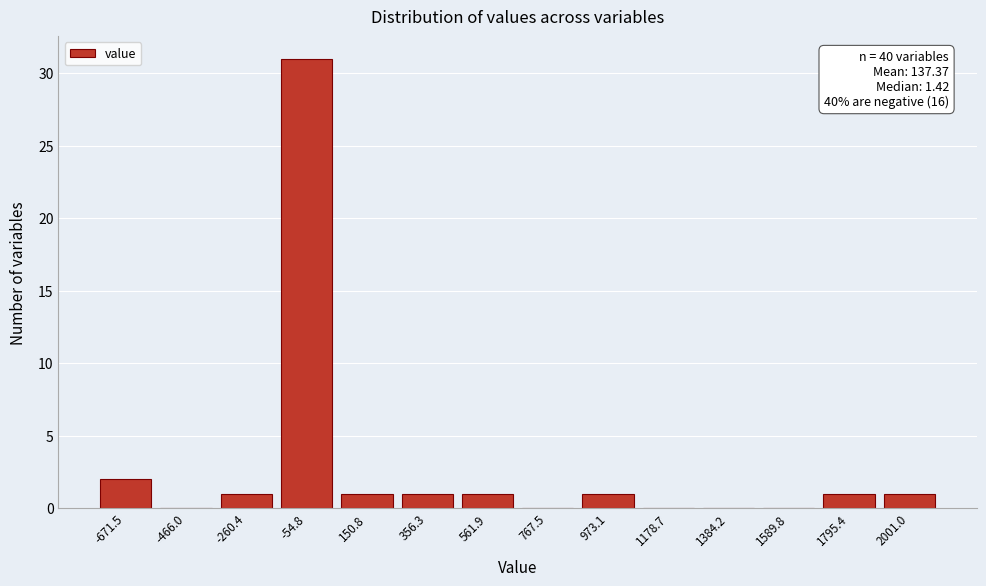

Reading right to left, transcribe all the data shown in this chart.

2001.0=1	1795.4=1	1589.8=0	1384.2=0	1178.7=0	973.1=1	767.5=0	561.9=1	356.3=1	150.8=1	-54.8=31	-260.4=1	-466.0=0	-671.5=2